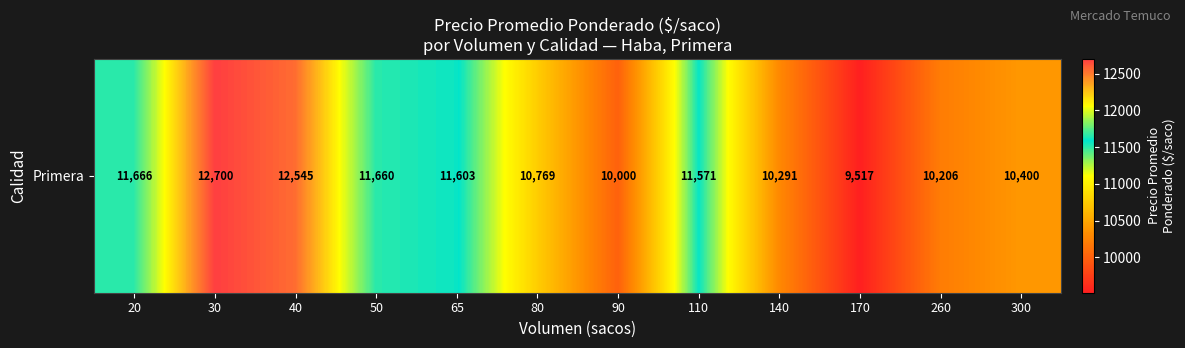

Which has a higher value, 65 or 30?

30